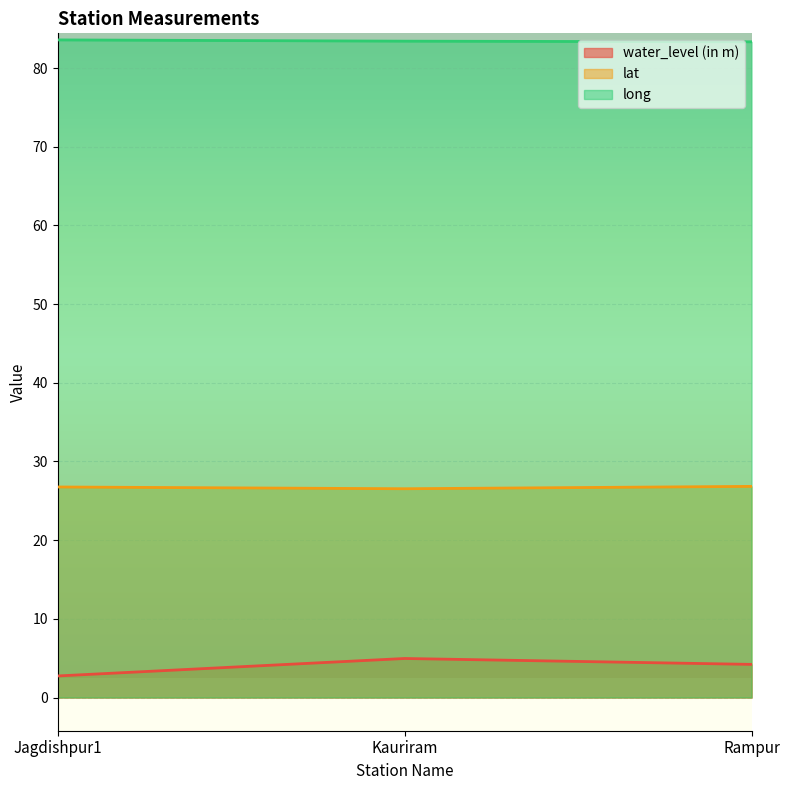

Reading left to right, transcribe all the data shown in this chart.

water_level (in m): 2.7	5.0	4.2
lat: 26.8	26.5	26.8
long: 83.6	83.4	83.3